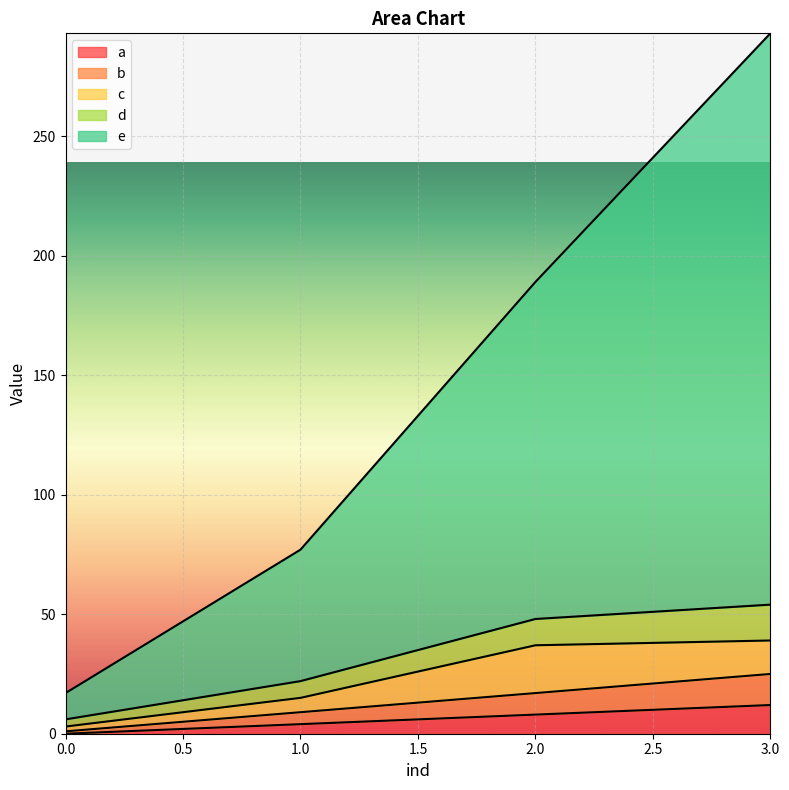

True or false: a and b cross at least once.

False